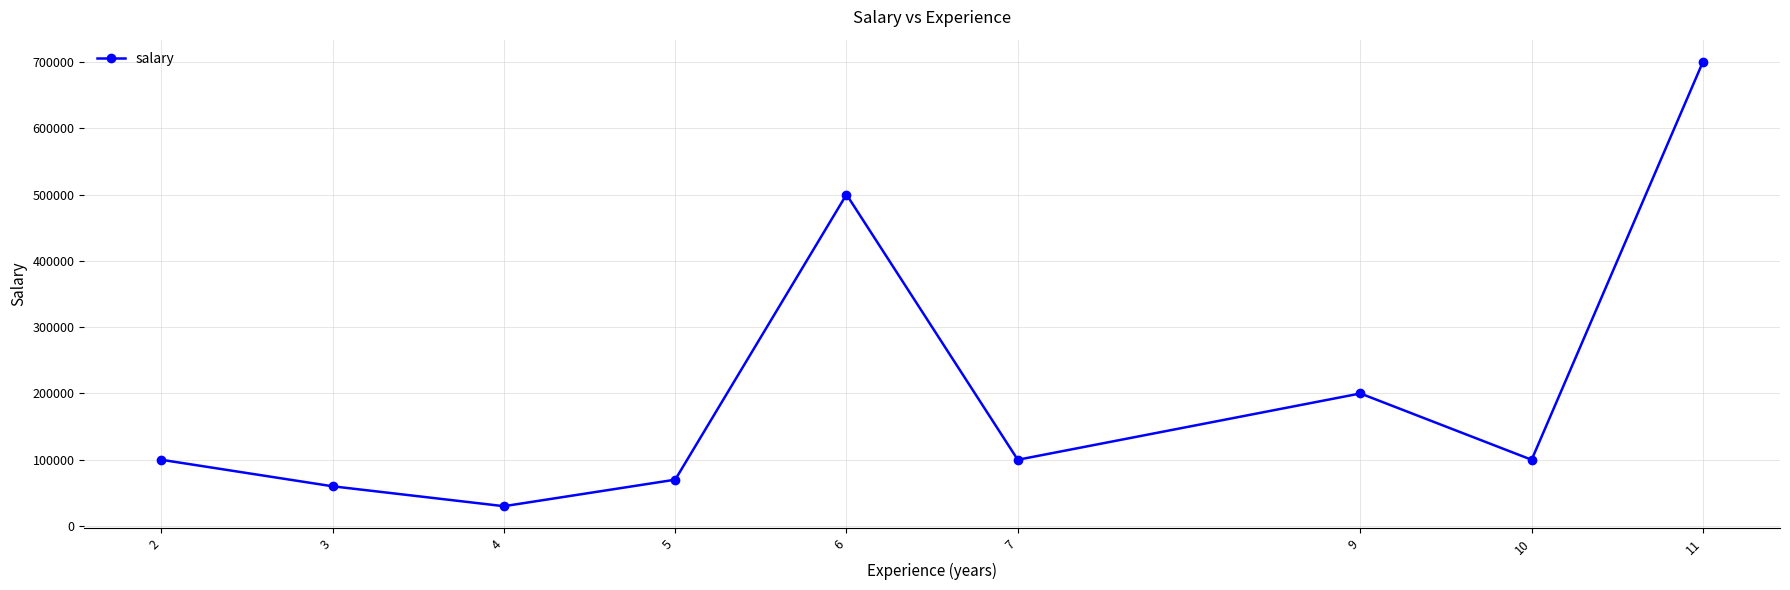

Which label corresponds to the smallest value in the chart?

4